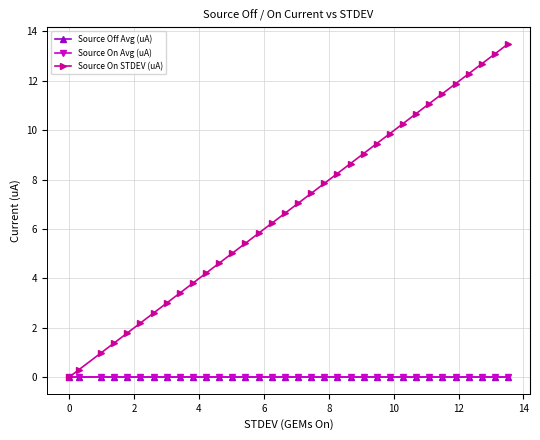

Which series has the largest range (max minus min)?

Source On STDEV (uA)